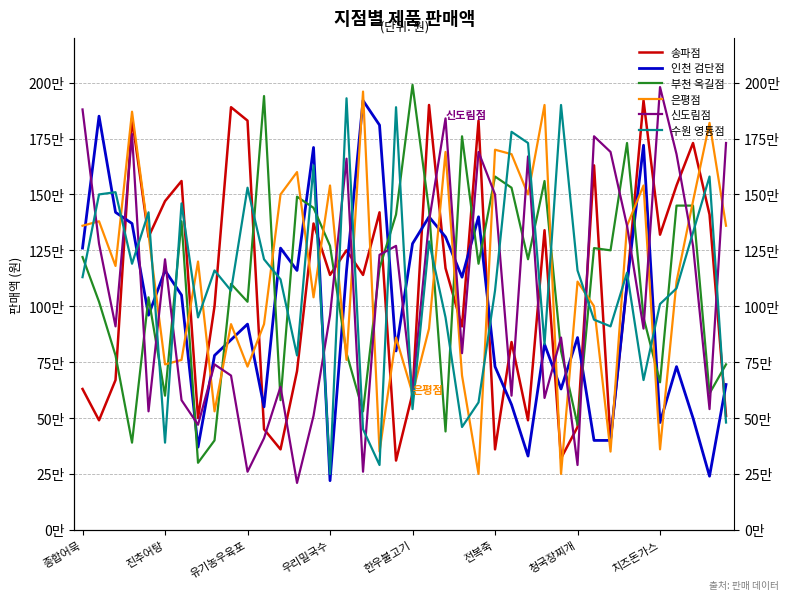

In 수원 영통점, how many points are higher than both neighbors (excluding endpoints)?

13